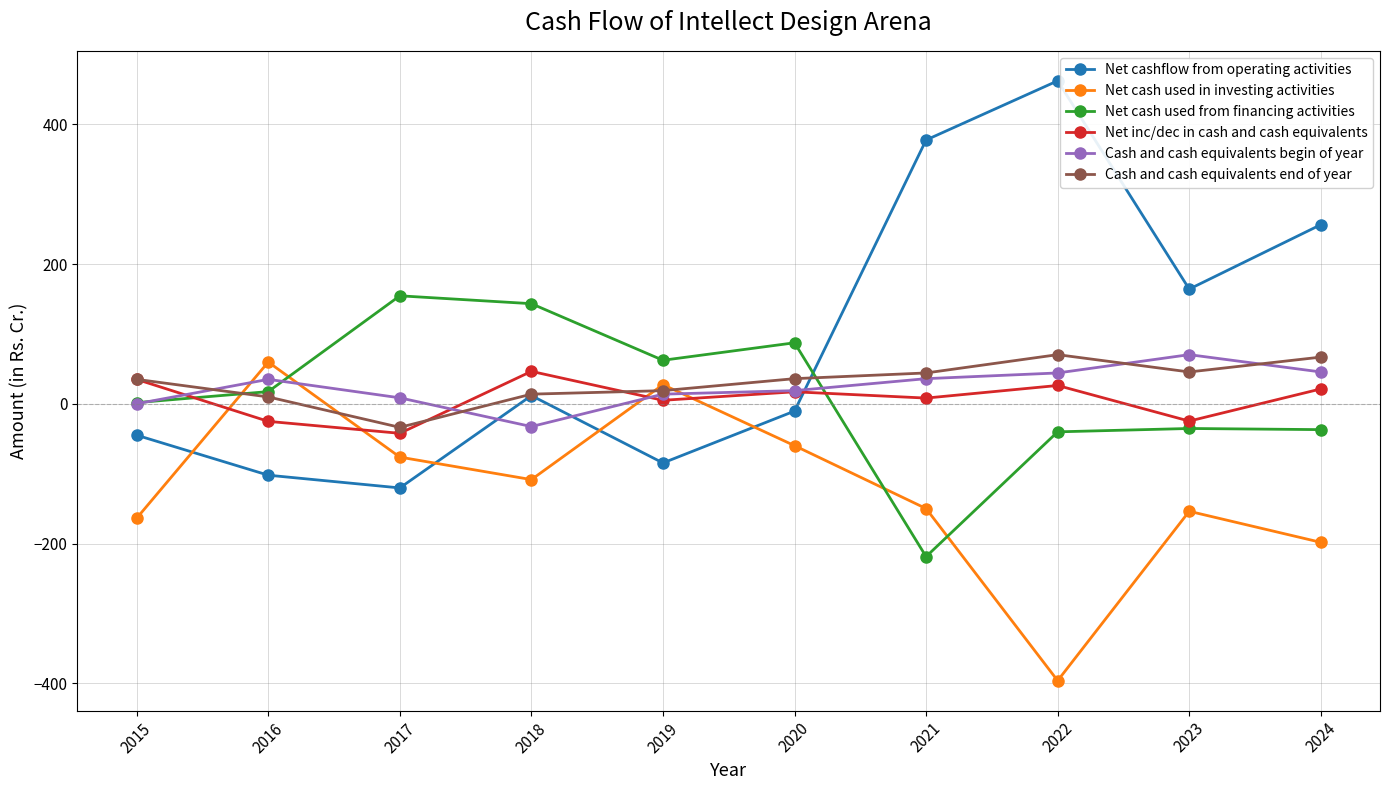

What value does the Cash and cash equivalents begin of year series have at 2024?

45.6